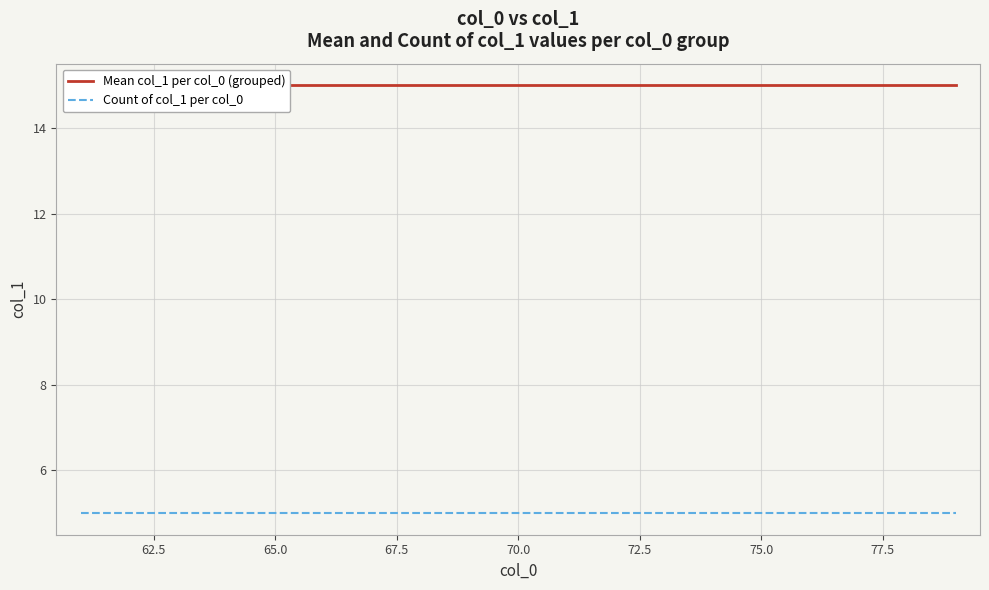

Reading left to right, transcribe all the data shown in this chart.

Mean col_1 per col_0 (grouped): 15	15	15	15	15	15	15	15	15	15	15	15	15	15	15	15	15	15	15
Count of col_1 per col_0: 5	5	5	5	5	5	5	5	5	5	5	5	5	5	5	5	5	5	5